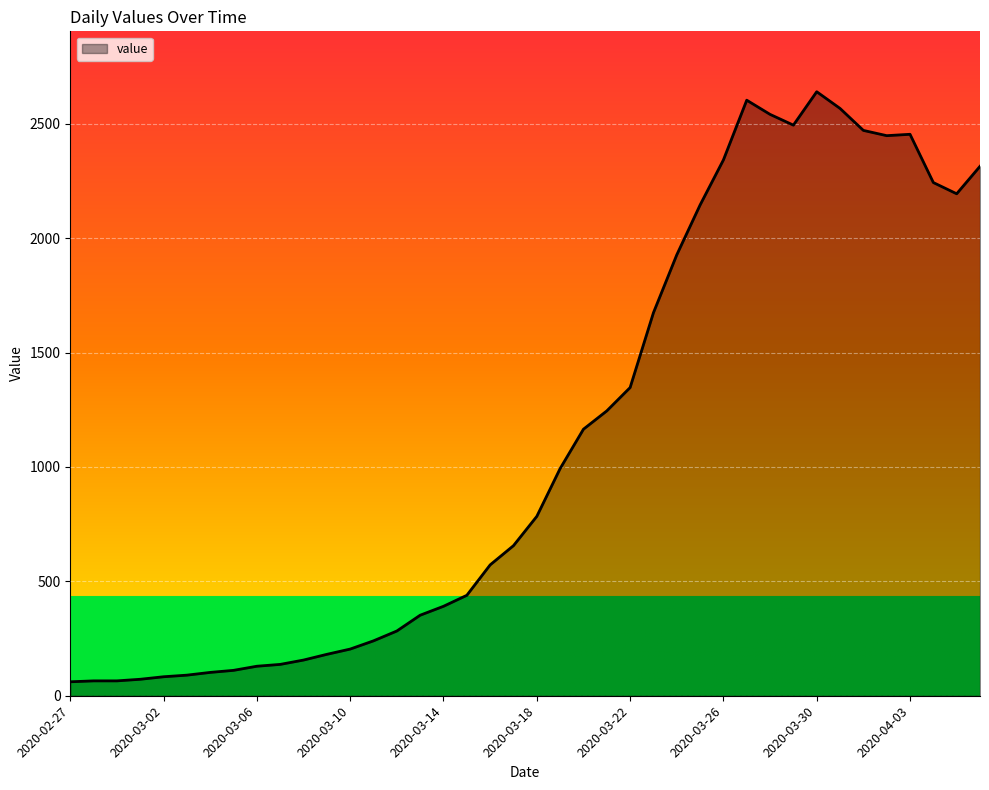

What is the difference between the maximum and minimum values?

2579